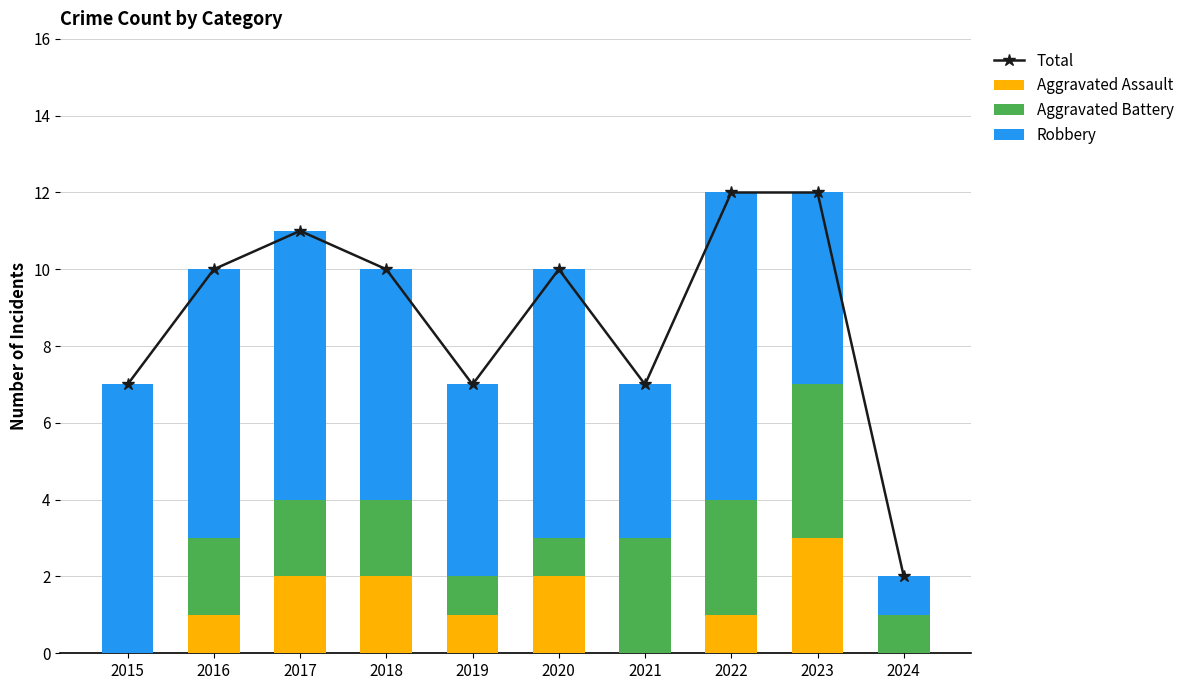

Are the bars horizontal?

No